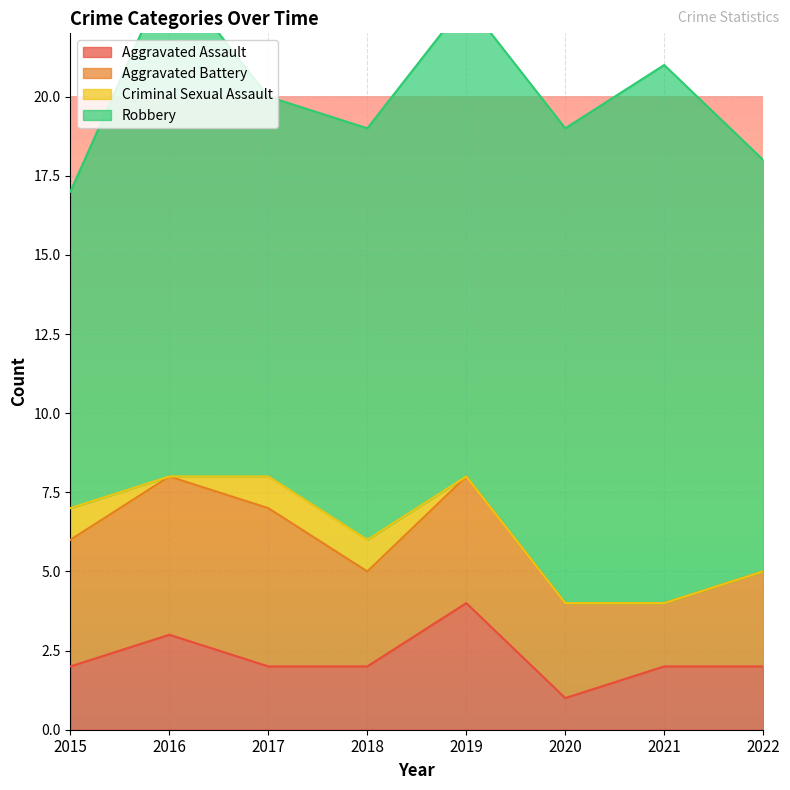

The Aggravated Assault series shows 2 at 2018. True or false?

True